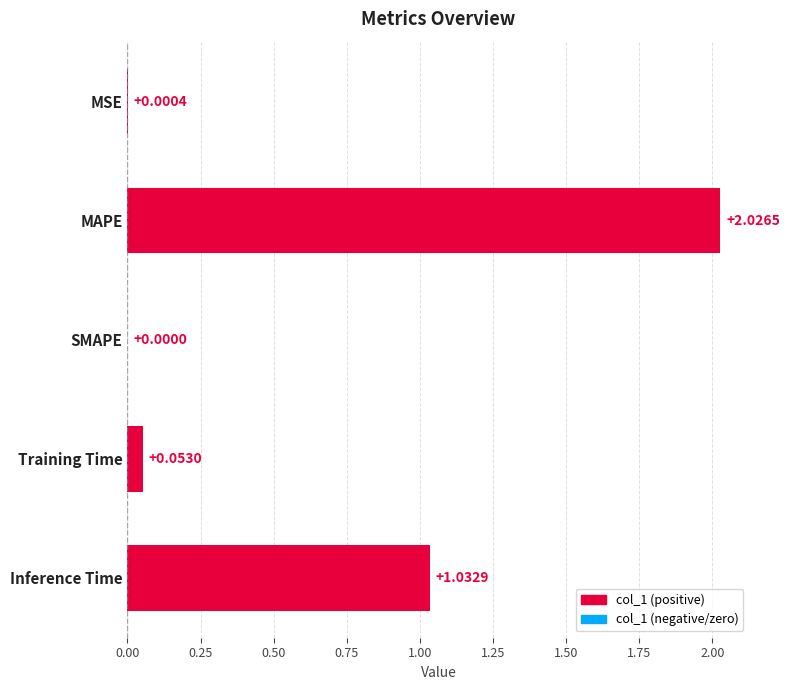

What is the sum of all values?

3.1